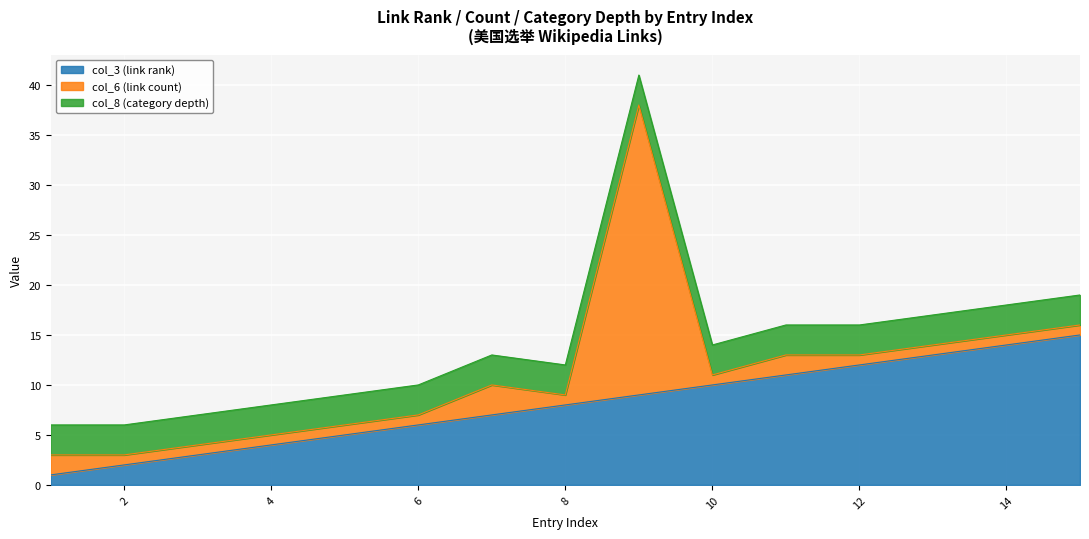

Reading left to right, what are all the values shown in this chart?

col_3 (link rank): 1=1	2=2	3=3	4=4	5=5	6=6	7=7	8=8	9=9	10=10	11=11	12=12	13=13	14=14	15=15
col_6 (link count): 1=2	2=1	3=1	4=1	5=1	6=1	7=3	8=1	9=29	10=1	11=2	12=1	13=1	14=1	15=1
col_8 (category depth): 1=3	2=3	3=3	4=3	5=3	6=3	7=3	8=3	9=3	10=3	11=3	12=3	13=3	14=3	15=3